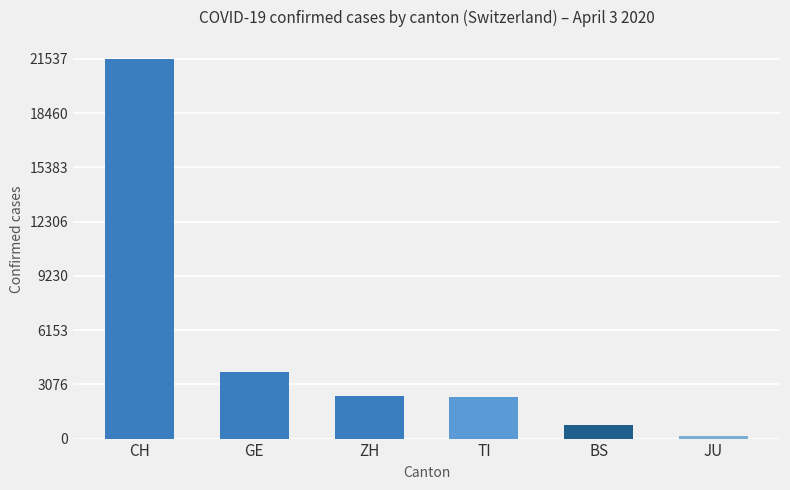

Which series has the largest total across all categories?

CH